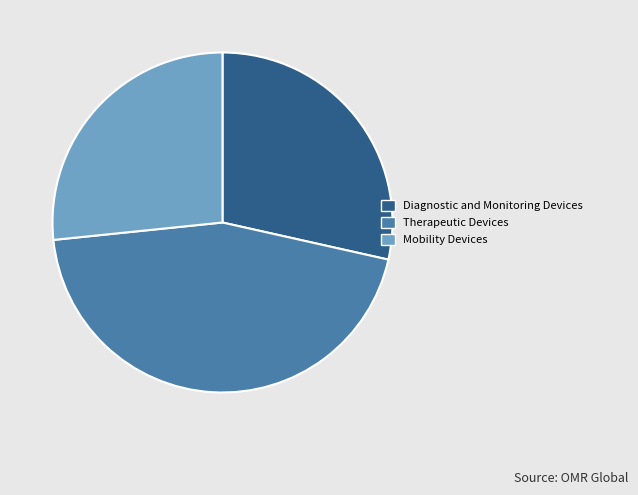

Is the sum of Mobility Devices and Therapeutic Devices greater than half?

Yes